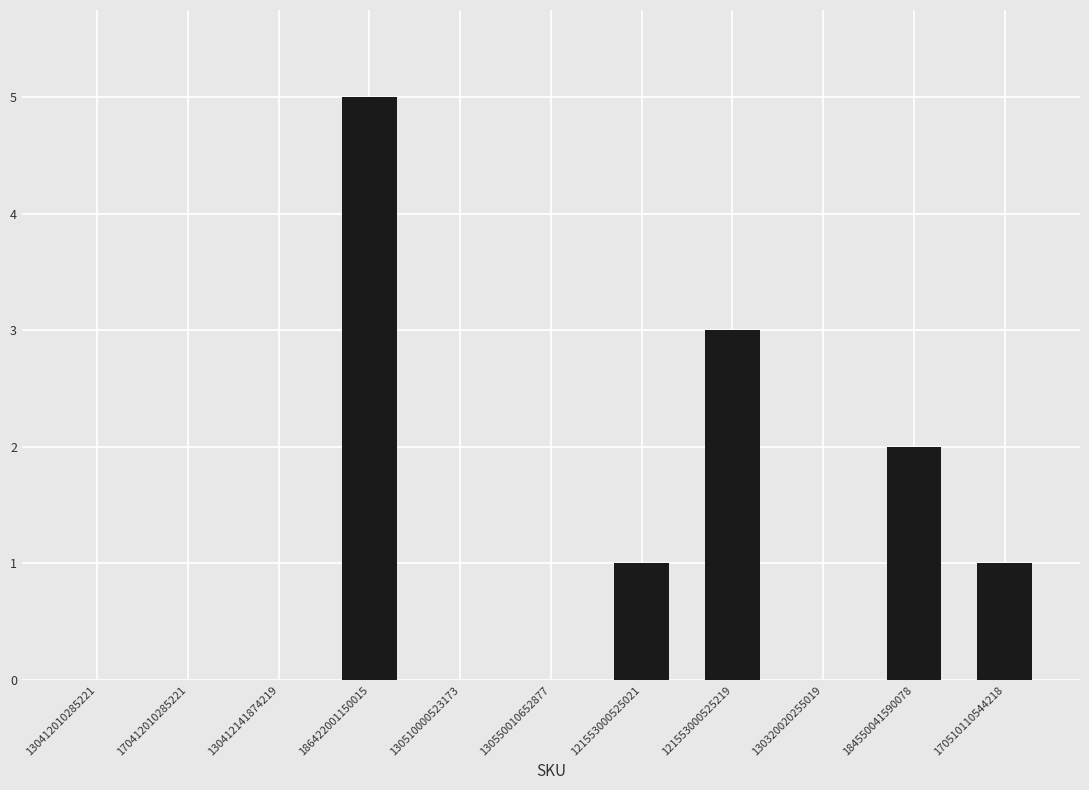

Which category has the highest value across all series?

186422001150015